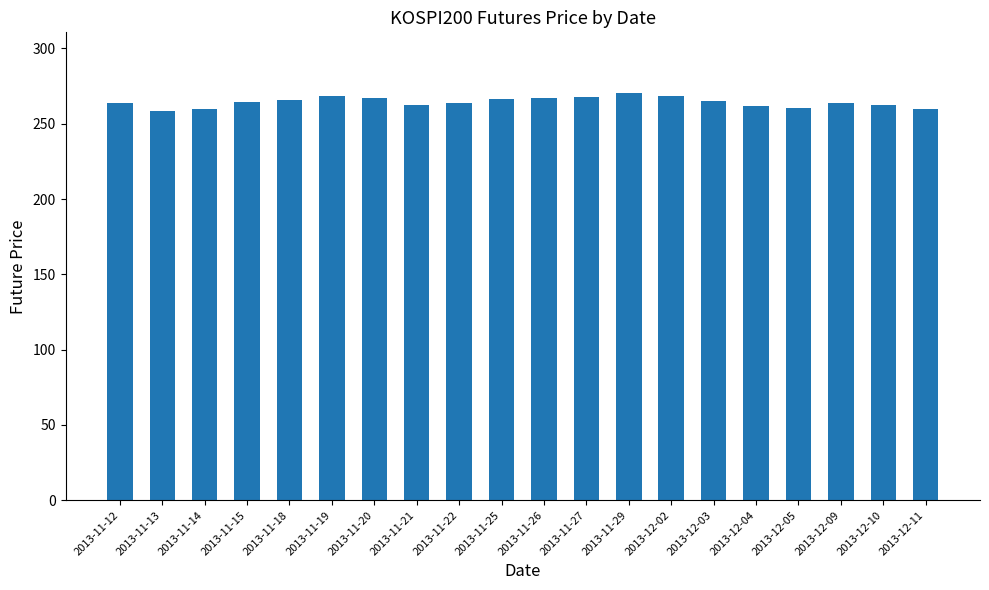

Approximately how many times larger is the value at 2013-12-05 compared to 2013-11-14?

1.0